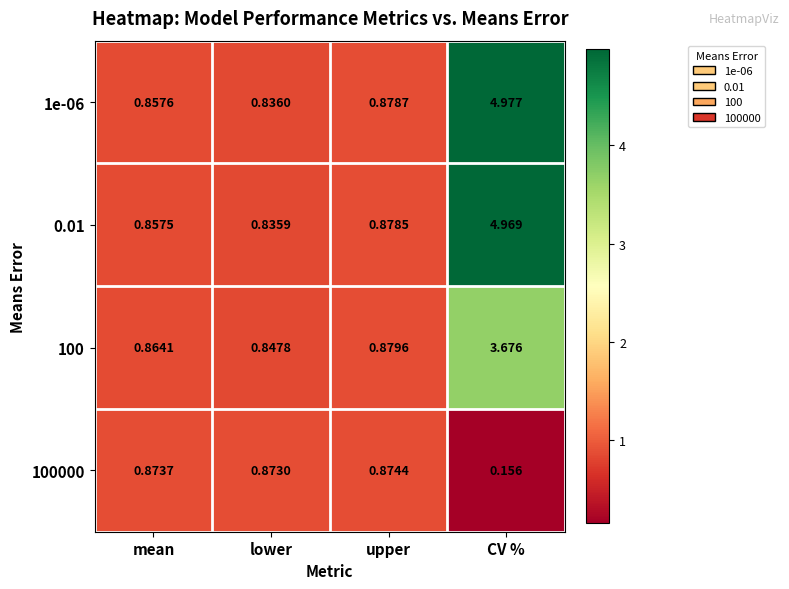

Where is 100 nearest to the value 2?

upper